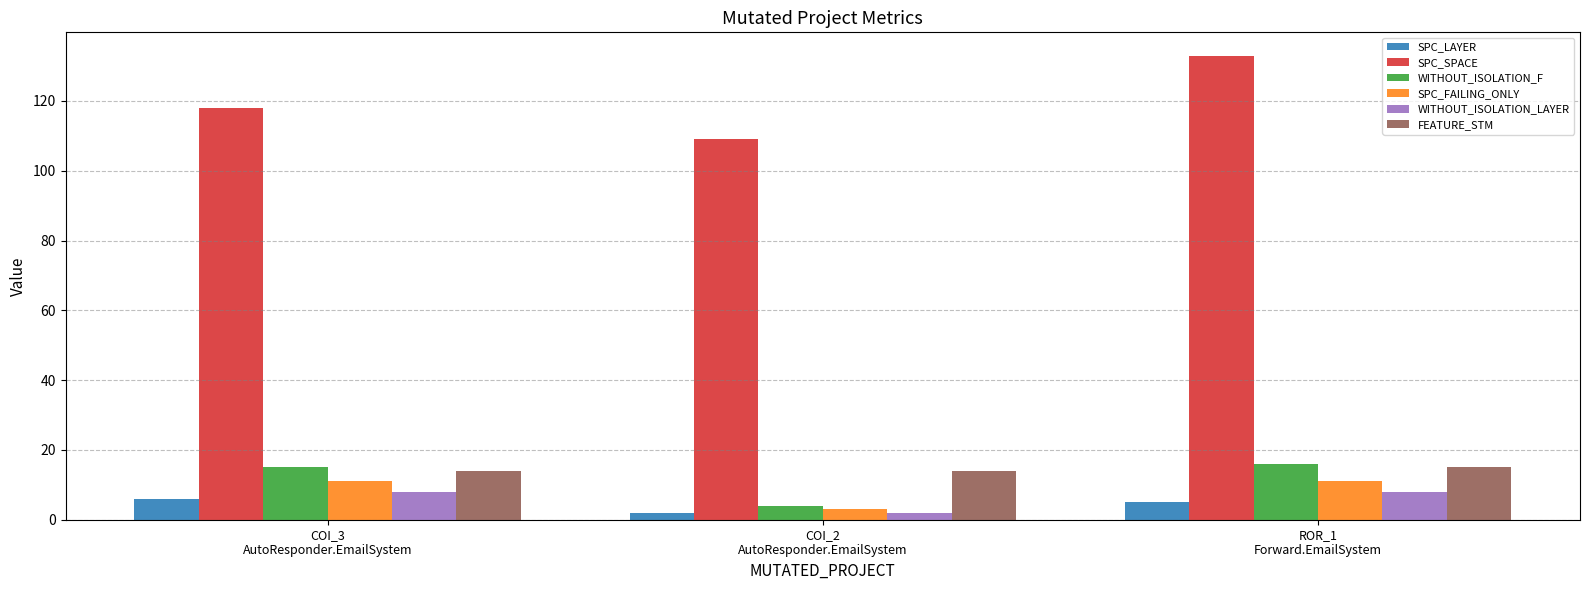

Which series has the largest range (max minus min)?

SPC_SPACE